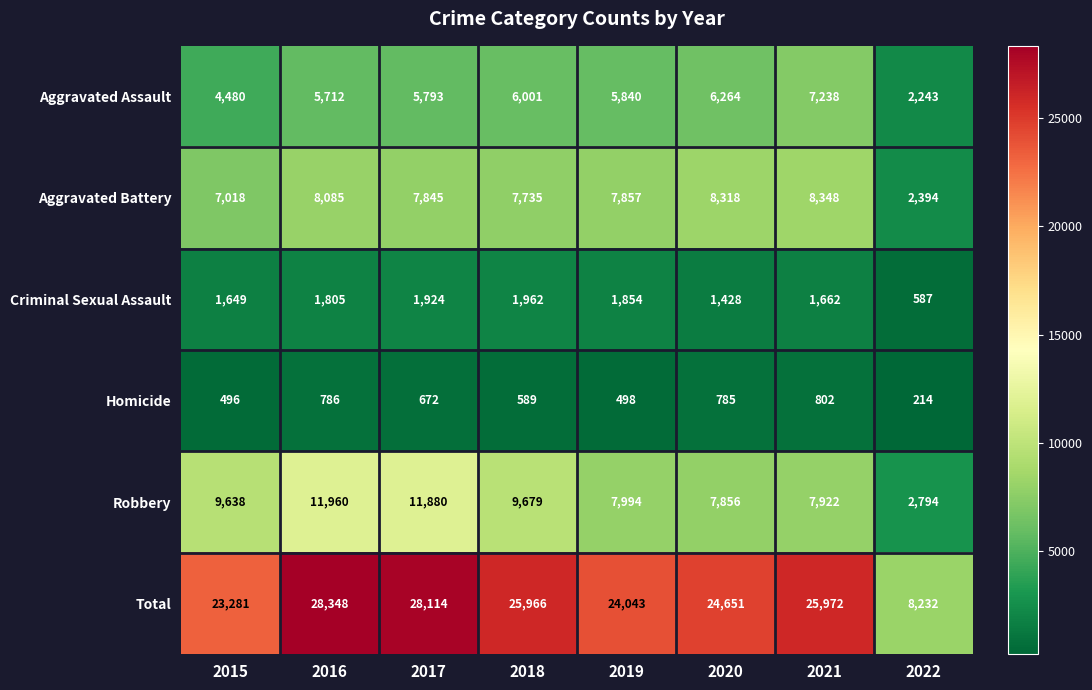

How many data points in Robbery are less than 9638?

4